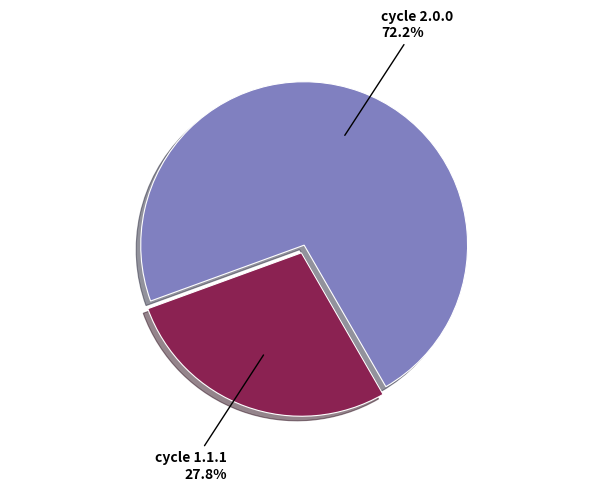

Is there a majority slice in this chart?

Yes